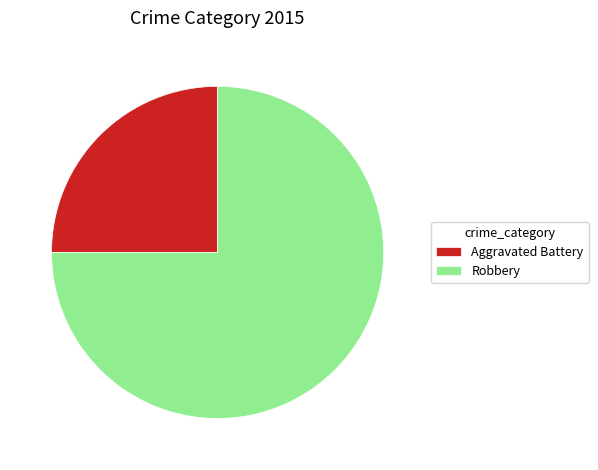

What is the smallest slice in the pie chart?

Aggravated Battery